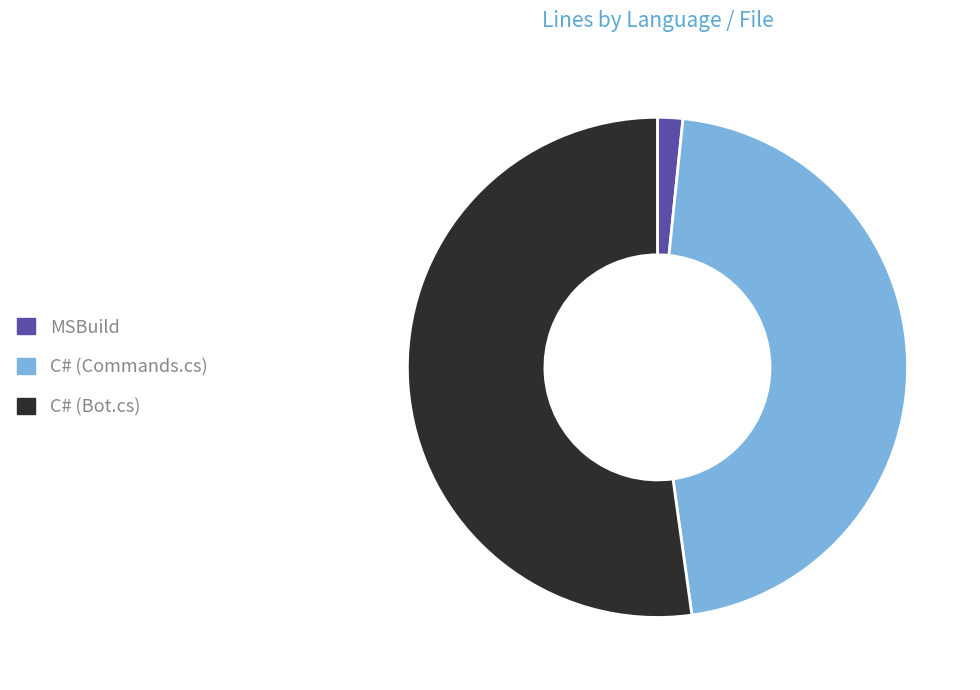

Does MSBuild account for over 50% of the chart?

No